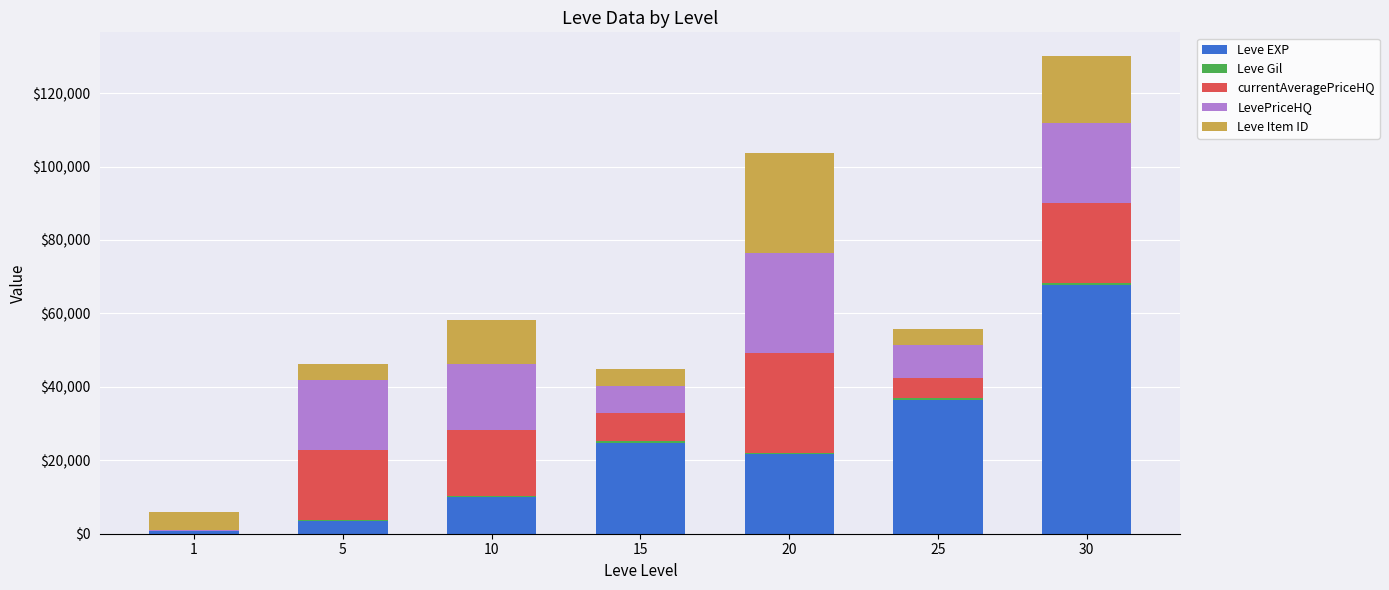

At which category is the sum across all series the highest?

30